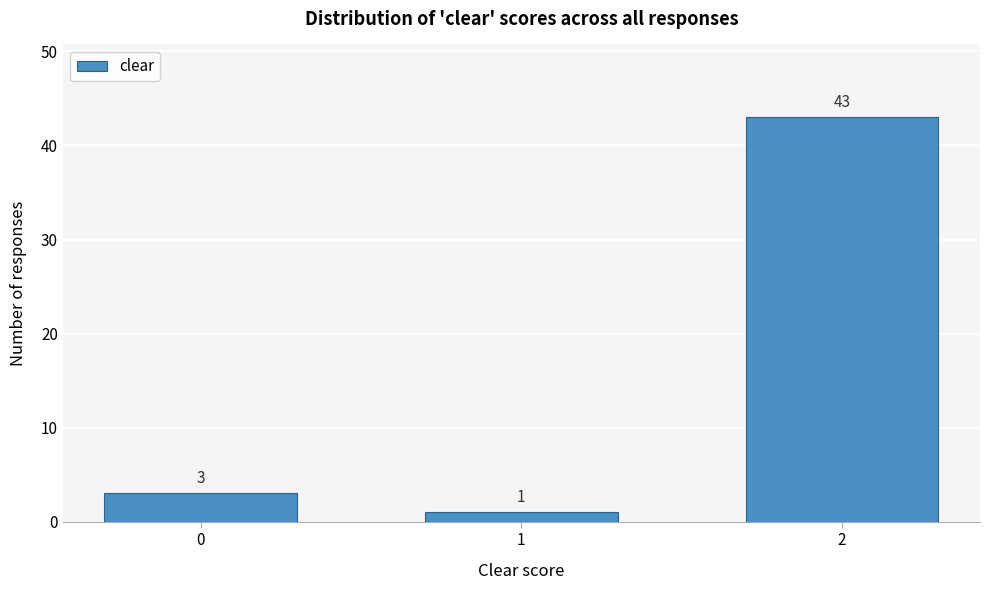

Reading right to left, transcribe all the data shown in this chart.

2=43	1=1	0=3